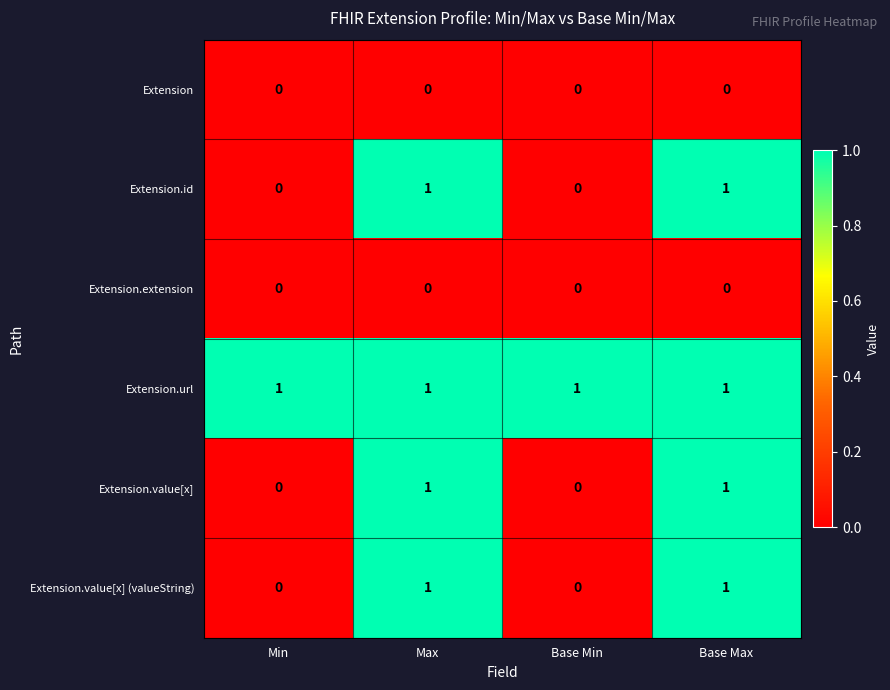

The Extension.extension series shows 0 at Base Min. True or false?

True